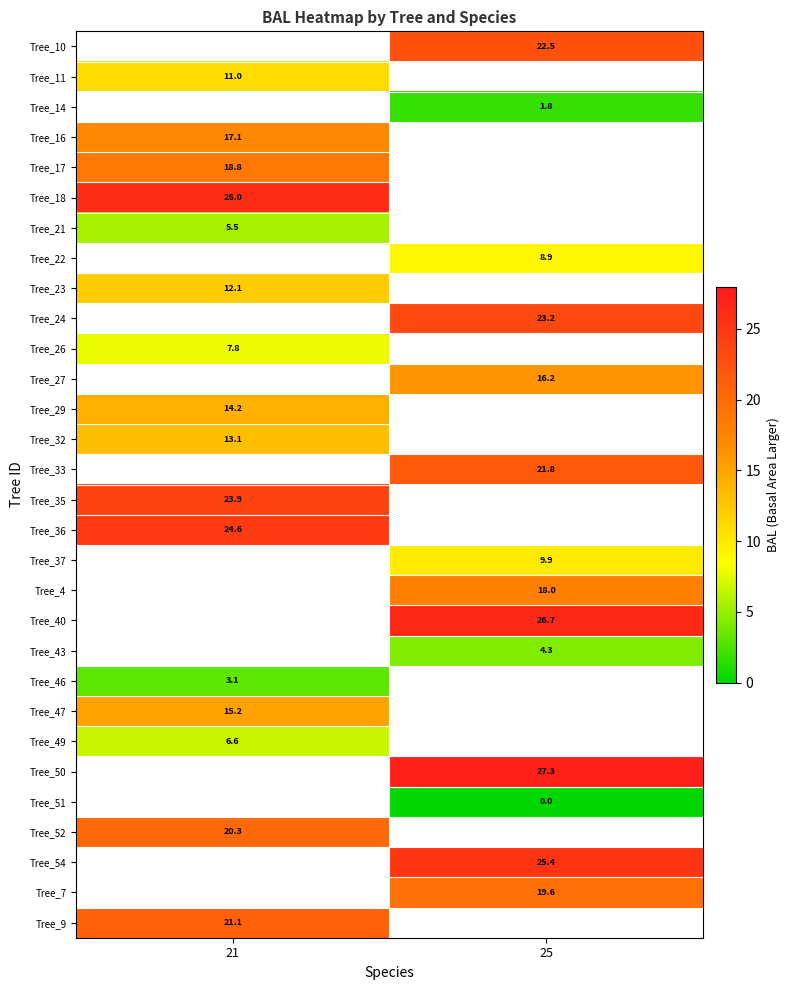

Between 25 and 21, which is larger?

21